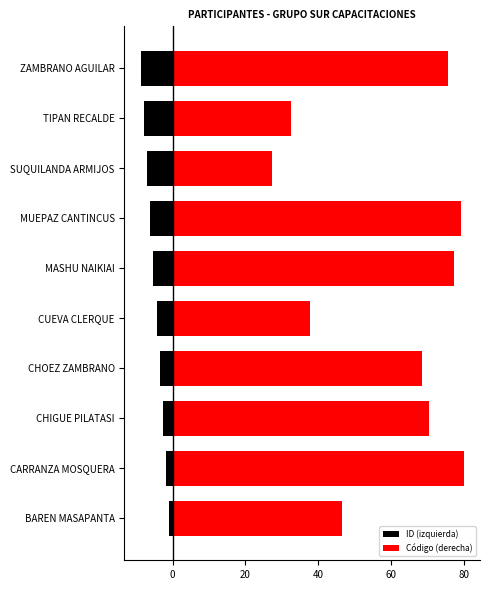

What is the difference between the maximum and second lowest values in the Código (derecha) series?

47.5